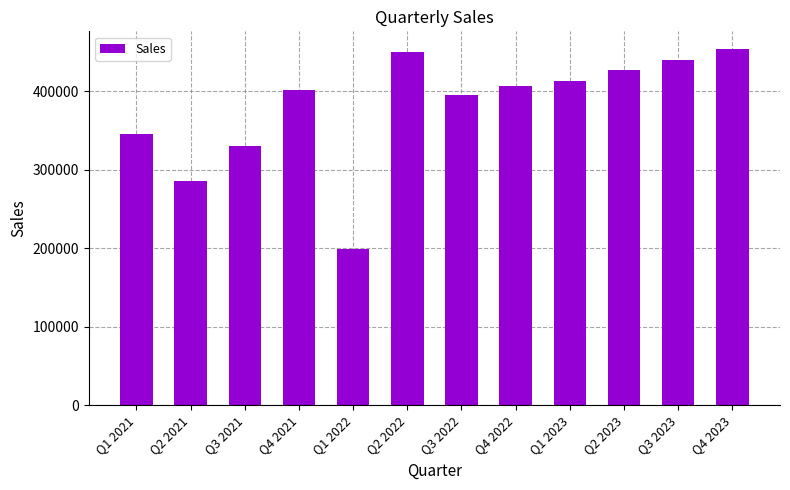

Where is the data nearest to the value 326250?

Q3 2021